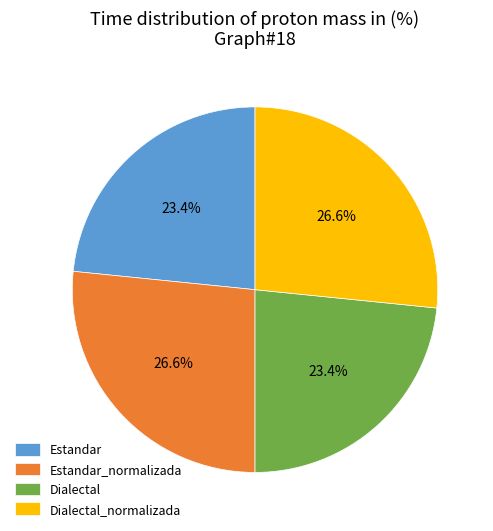

To the nearest percent, what is the combined percentage of Dialectal and Estandar_normalizada?

50%